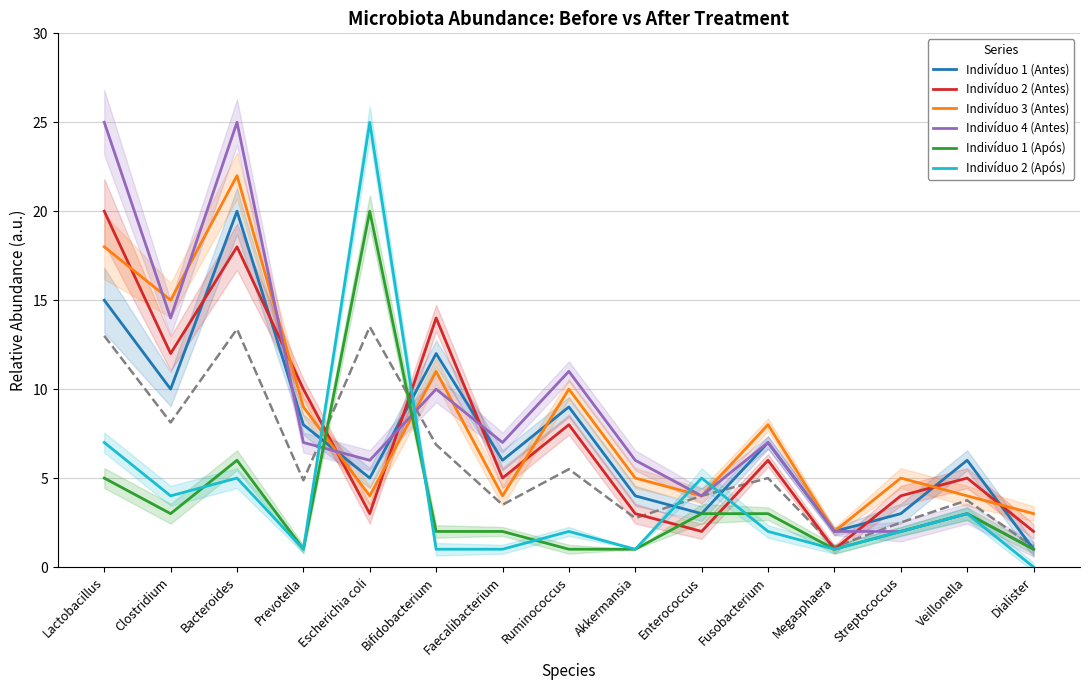

Where do Indivíduo 2 (Antes) and Indivíduo 3 (Antes) first cross each other?

Lactobacillus and Clostridium